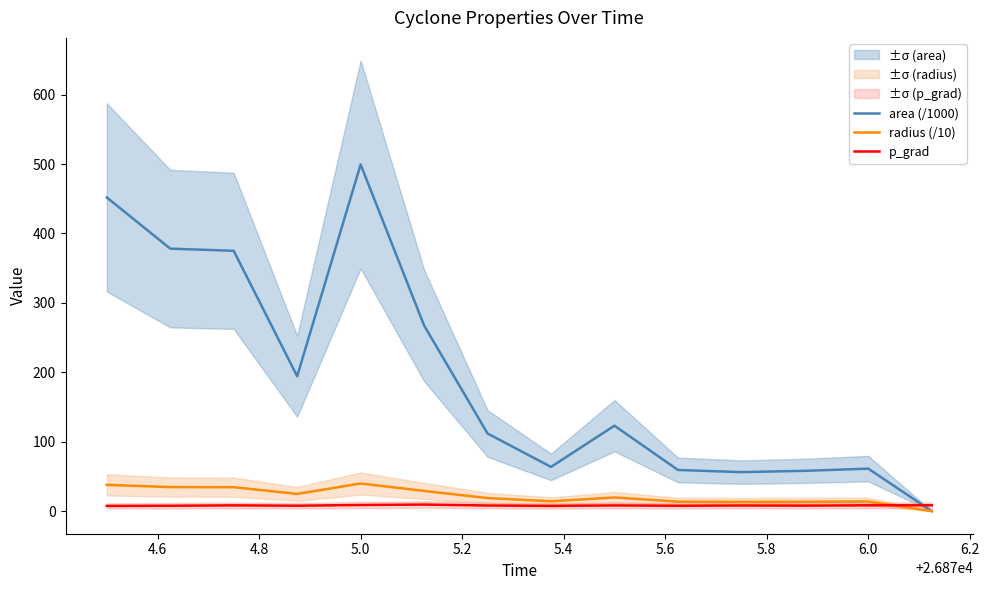

What is the highest value of the radius (/10) series?

39.9